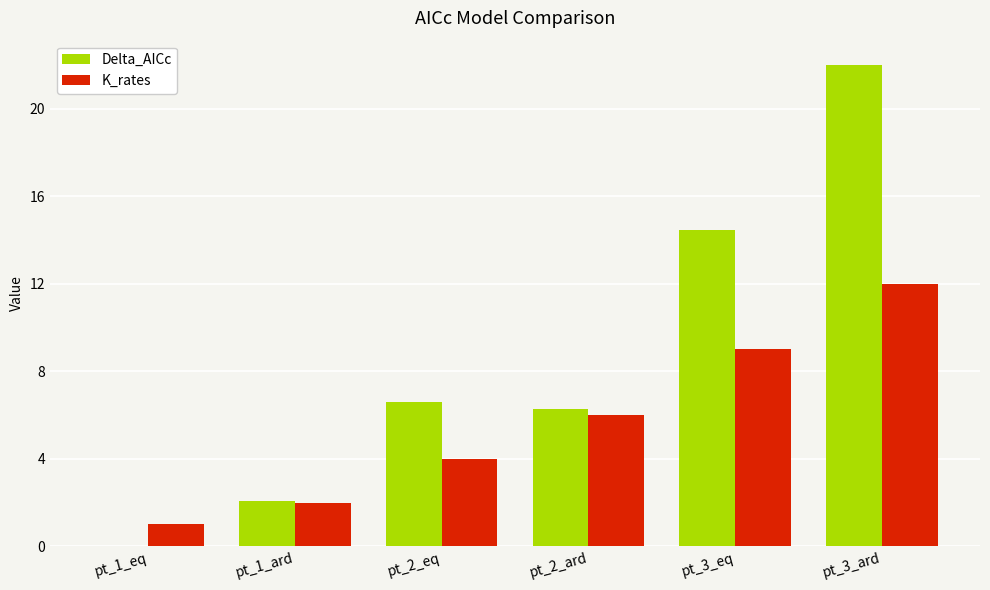

What is the sum of all K_rates values?

34.0